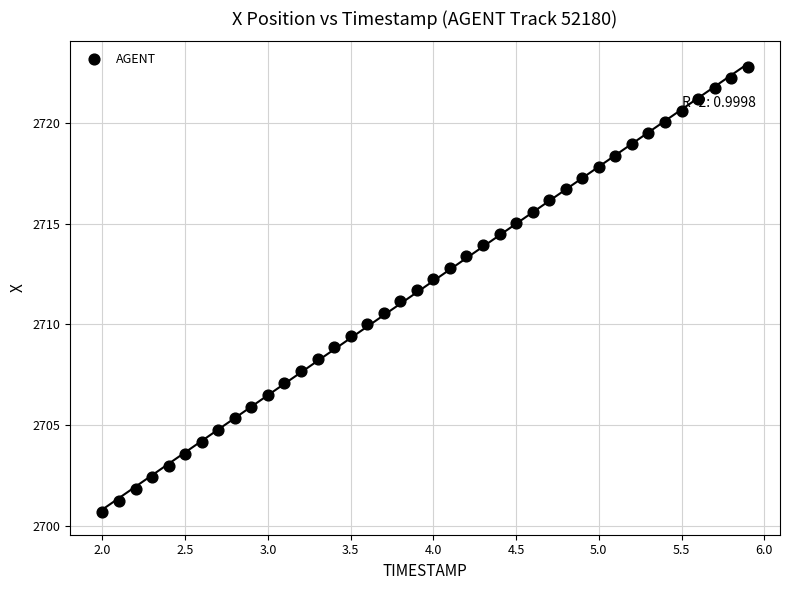

What is the range of X values (max minus min)?

3.9